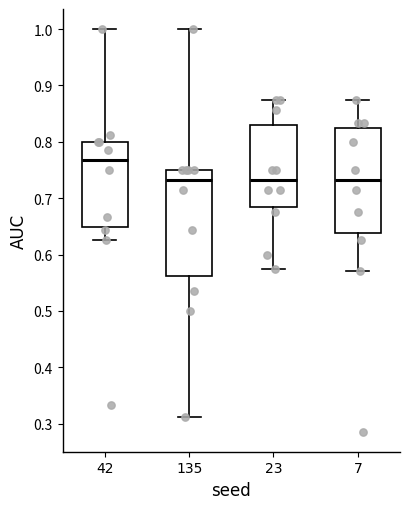

Where is the upper edge of the box at x = 7 on the y-axis? The values are not printed on the chart, so give them approximately, as read against the axis.

0.82